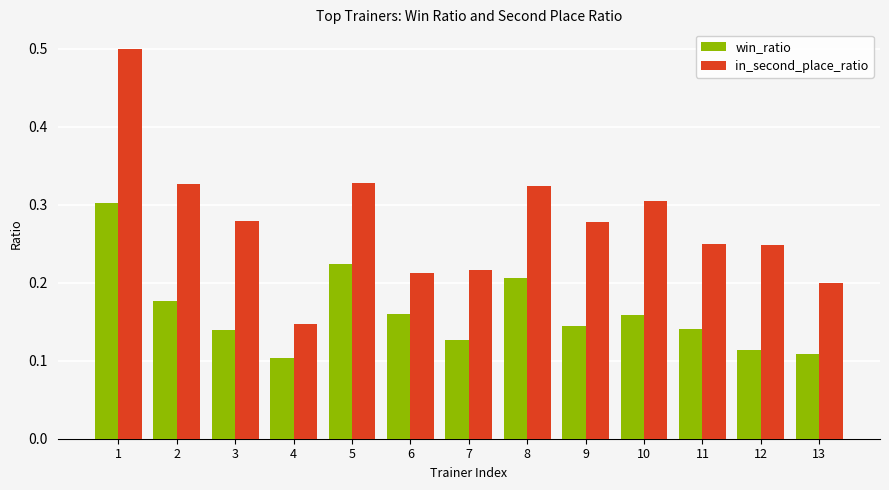

Count the win_ratio values in the range 0 to 1.

13